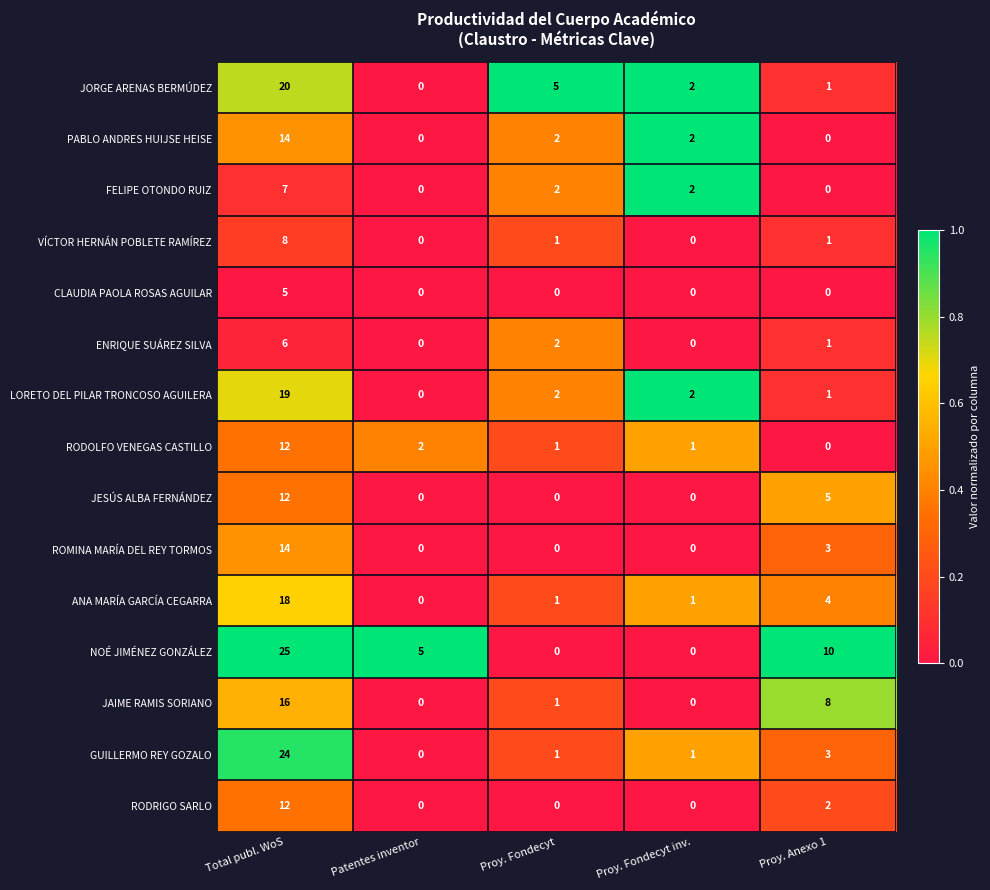

What is the average value of the JORGE ARENAS BERMÚDEZ series?

6